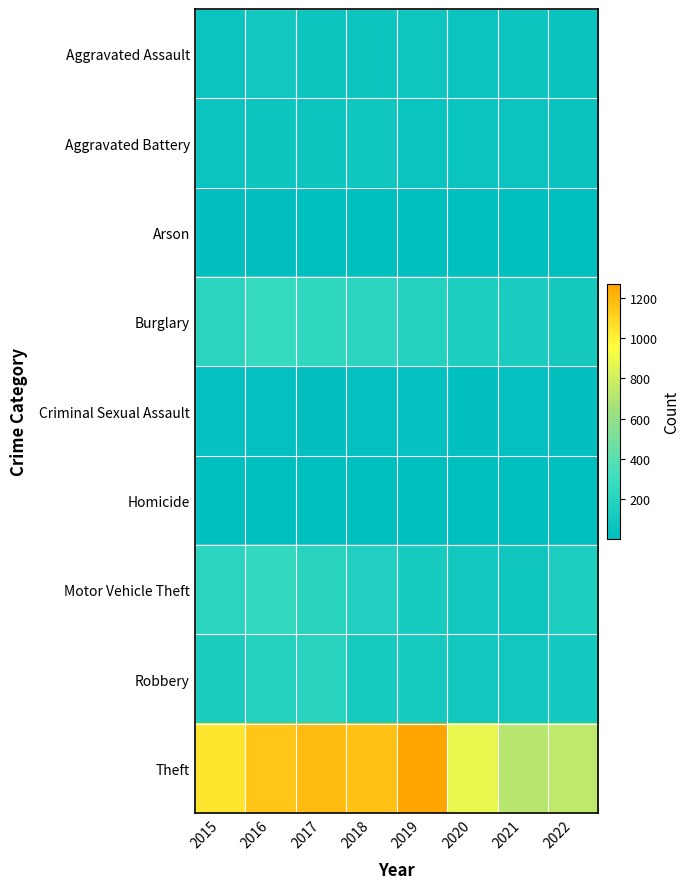

Which has a higher value, 2019 or 2022?

2019